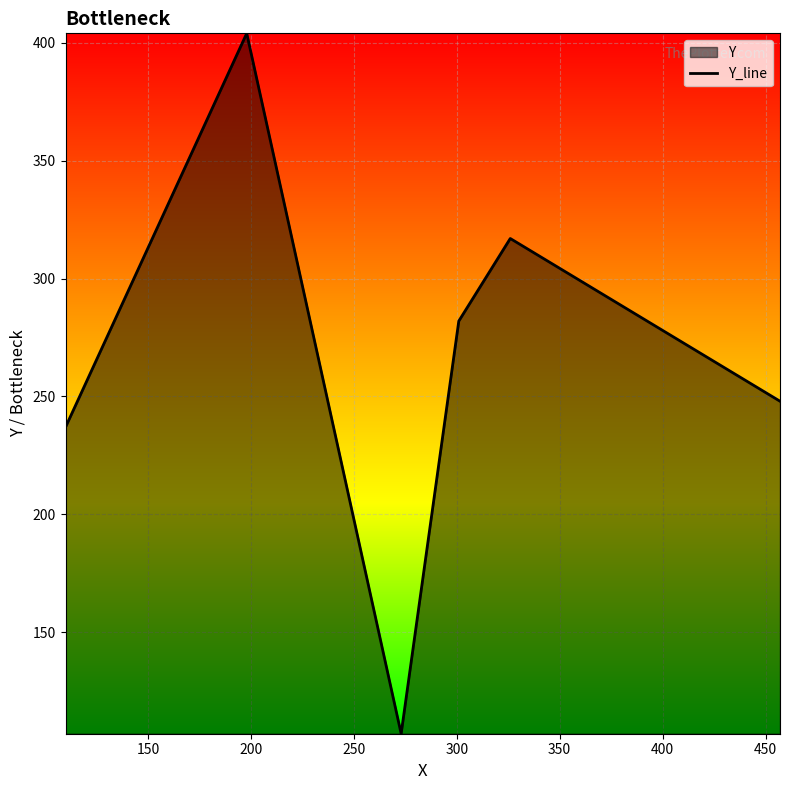

True or false: there are more than 1 points higher than both neighbors.

True